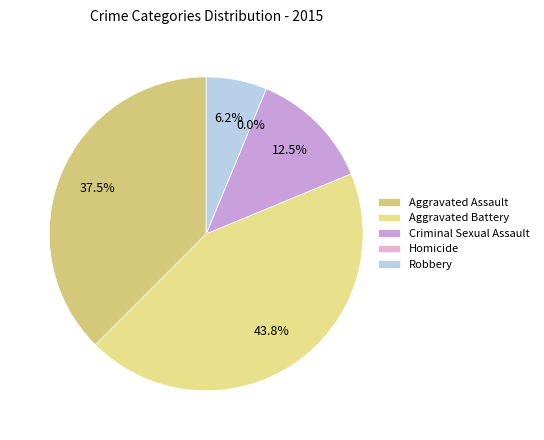

Rank the categories by value from lowest to highest.

Homicide, Robbery, Criminal Sexual Assault, Aggravated Assault, Aggravated Battery